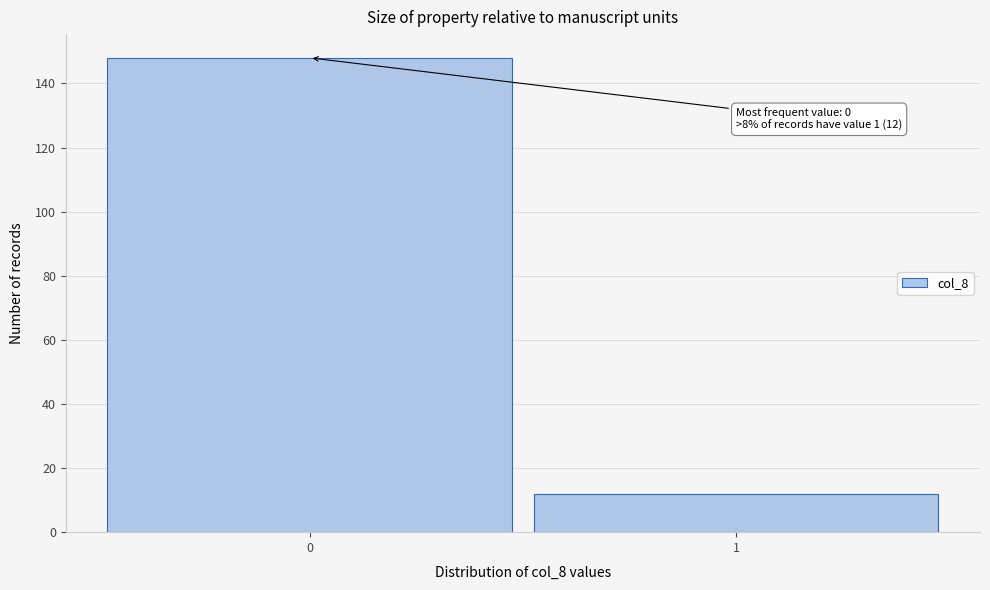

Reading left to right, transcribe all the data shown in this chart.

148	12